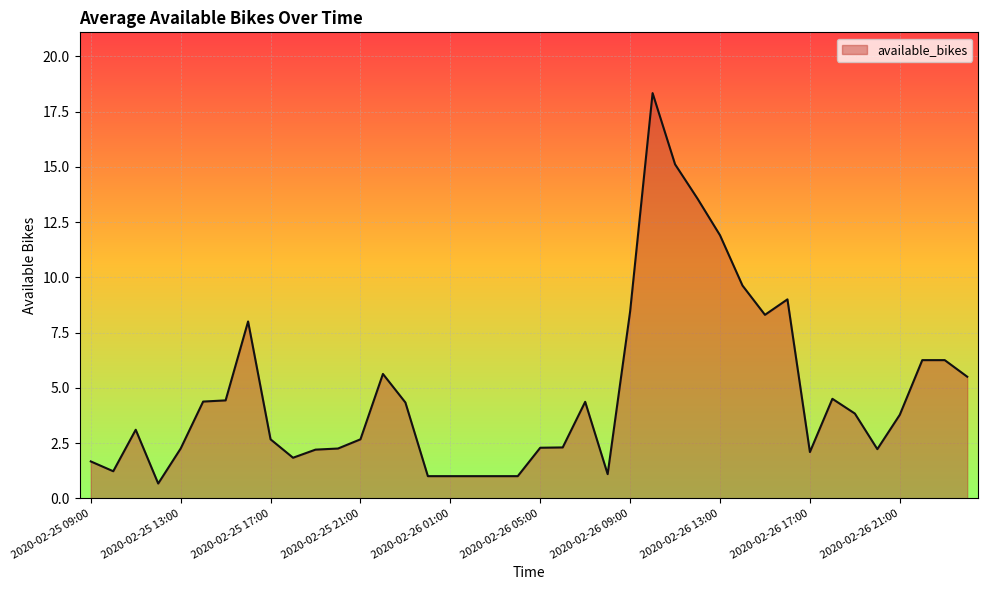

What is the difference between the maximum and minimum values?

17.7